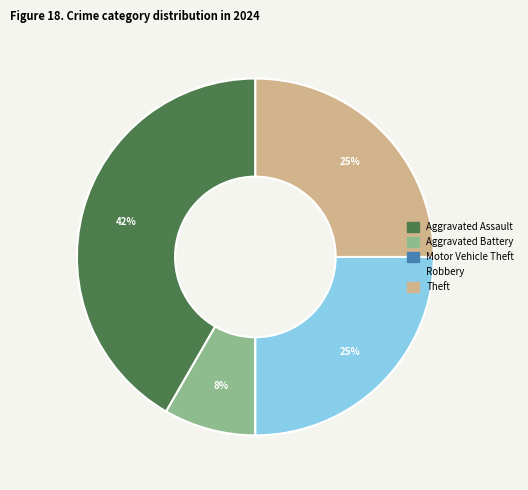

Do Aggravated Battery and Robbery together represent more than half of the pie?

No